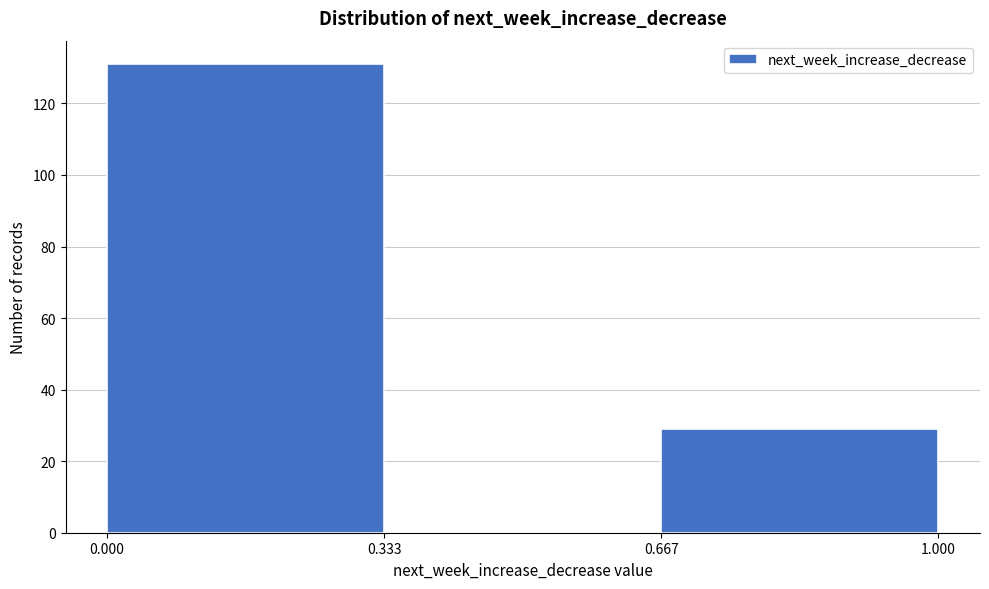

Over which range of the x-axis is the bar tallest?

0.000 to 0.333